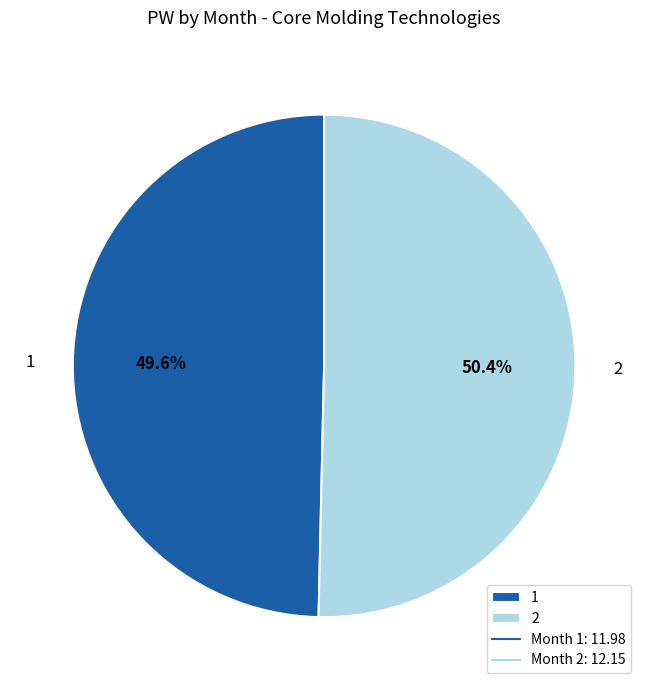

Count the number of slices in the pie.

2